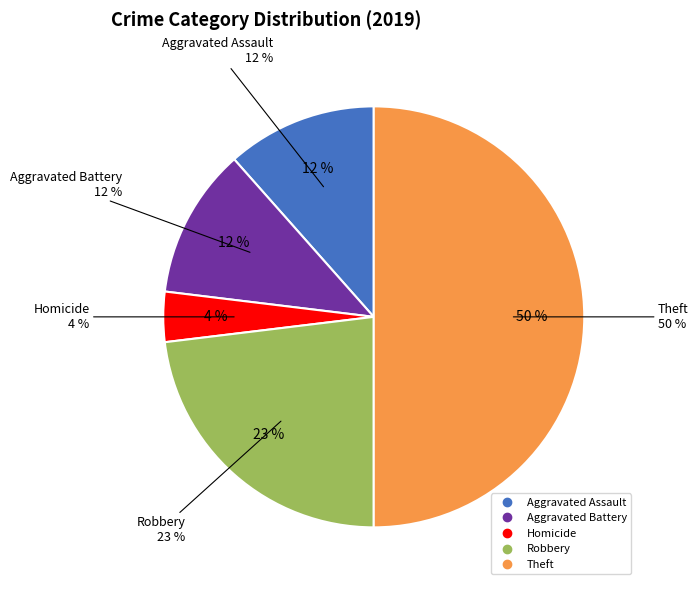

Which category has the biggest portion of the pie?

Theft